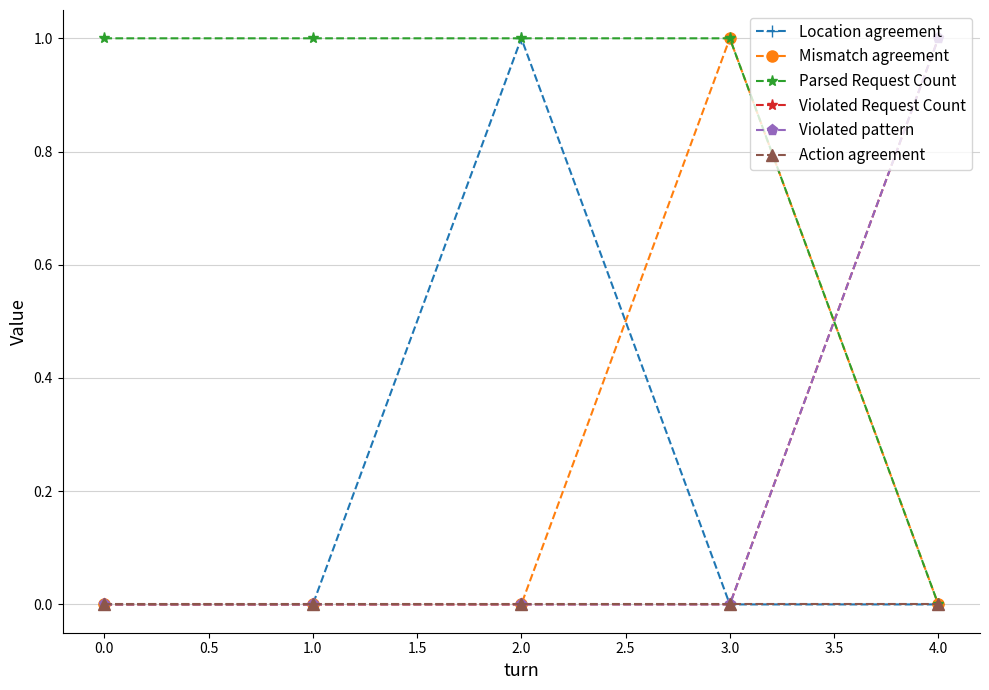

True or false: Location agreement and Violated Request Count cross at least once.

False